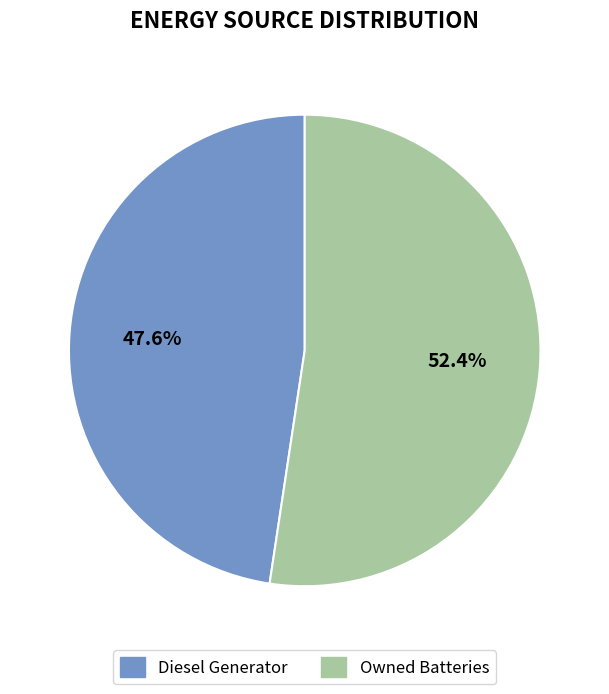

Is there a majority slice in this chart?

Yes